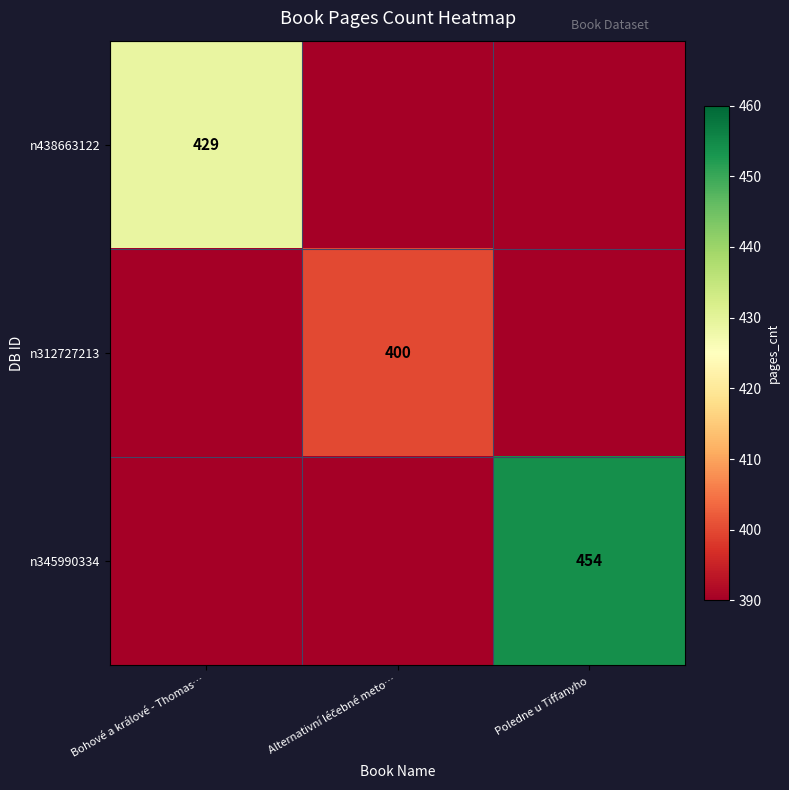

True or false: n438663122 has a value of 603 at Bohové a králové - Thomas….

False